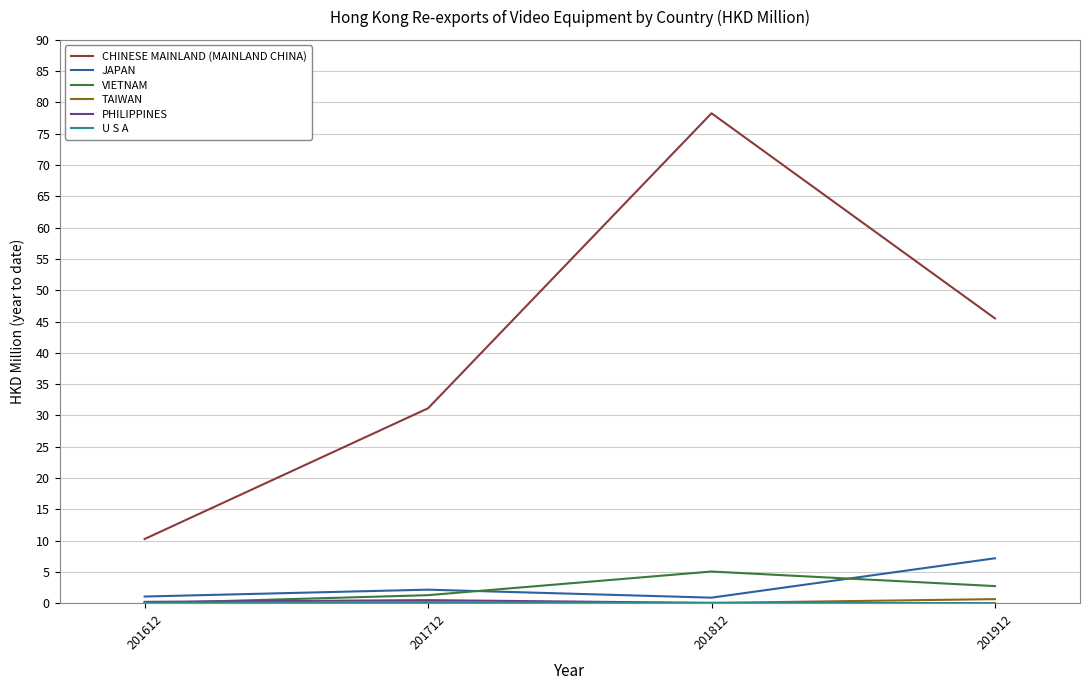

What is the difference between the JAPAN values at 201612 and 201812?

0.2